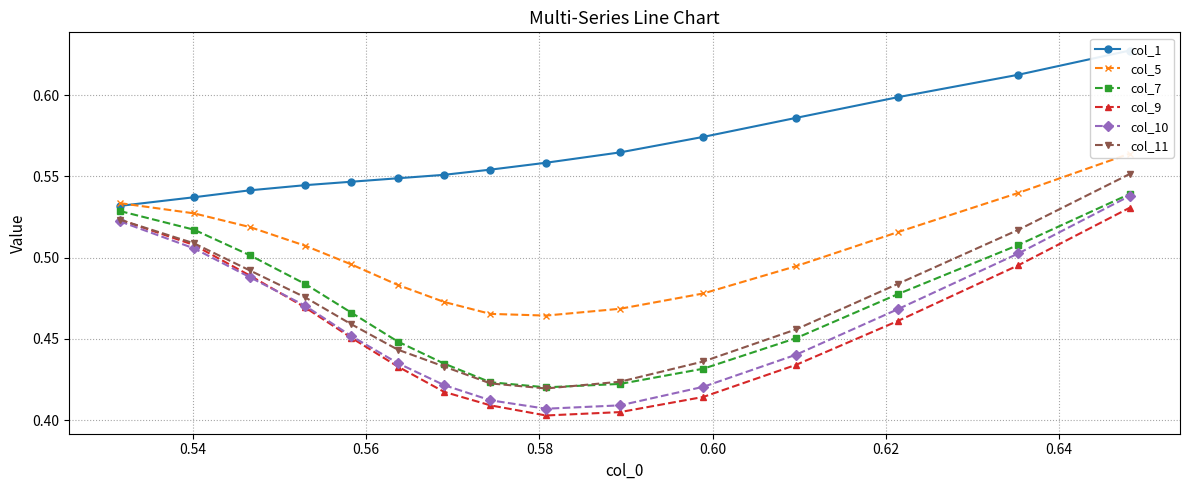

How many col_9 values are between 0 and 1?

15